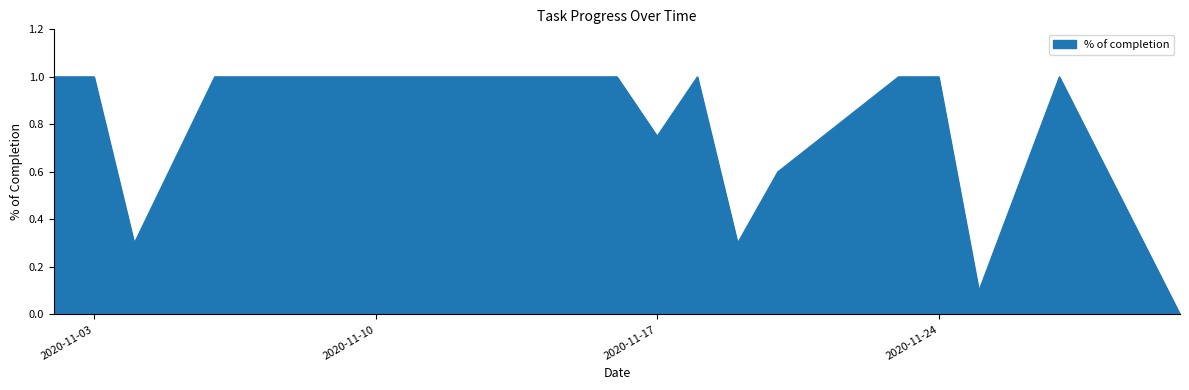

What is the greatest value displayed?

1.0